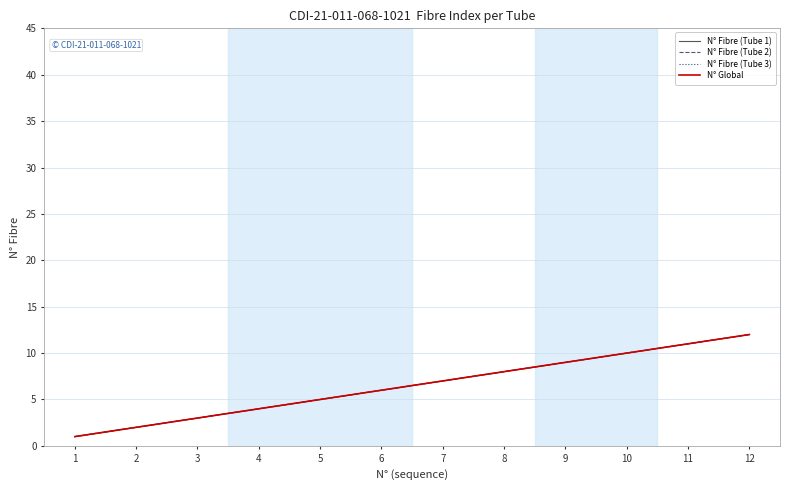

Does the chart display data point markers on the line(s)?

No